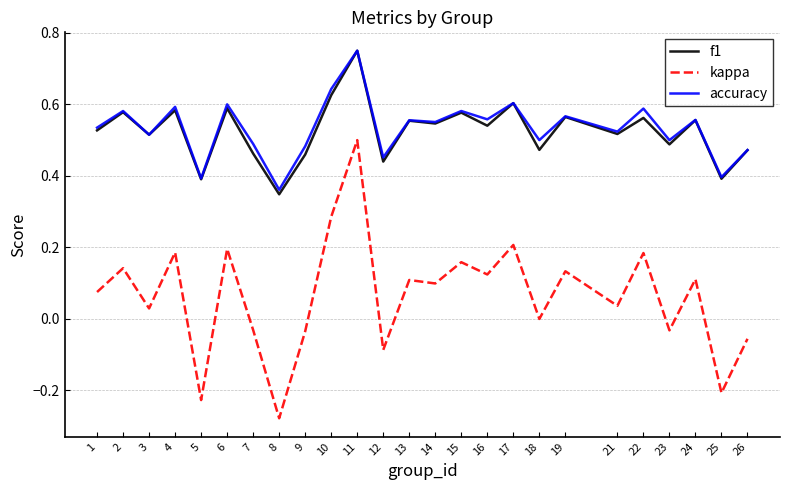

True or false: kappa and f1 cross at least once.

False